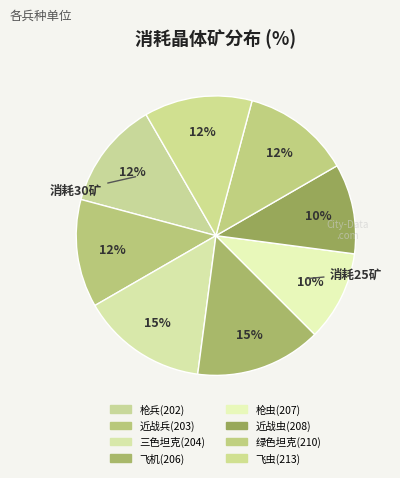

What portion of the pie excludes 枪兵(202)?

87.5%